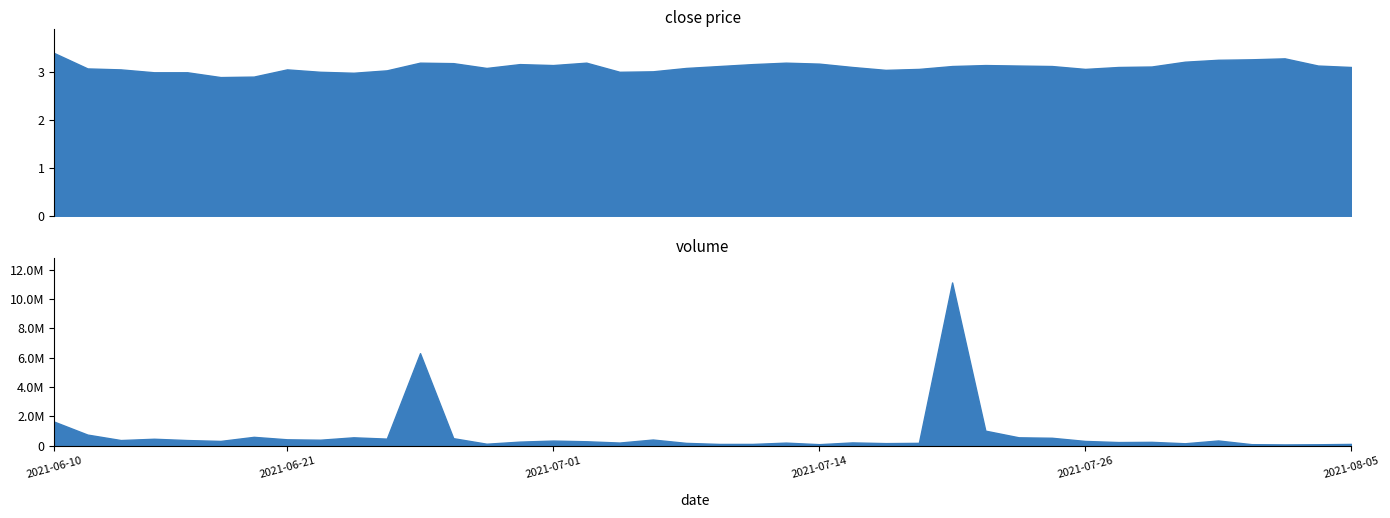

True or false: volume and close cross at least once.

False